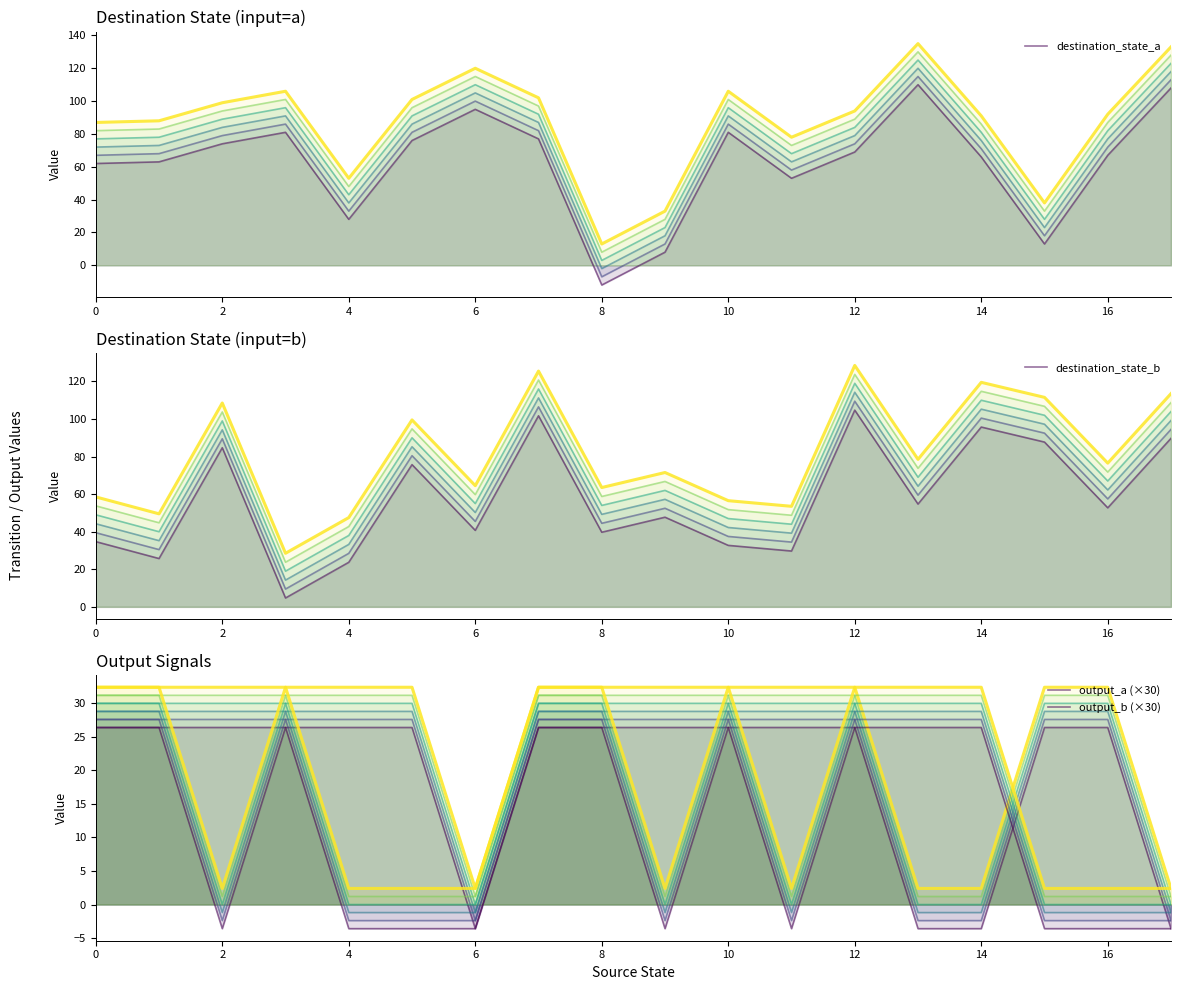

How many intersections are there between output_b (×30) and destination_state_a?

2